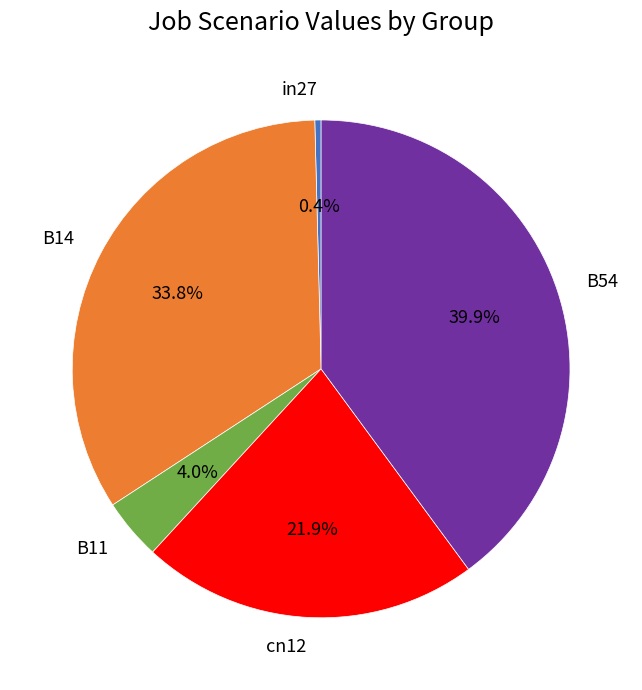

To the nearest percent, what percentage of the pie is B11?

4%